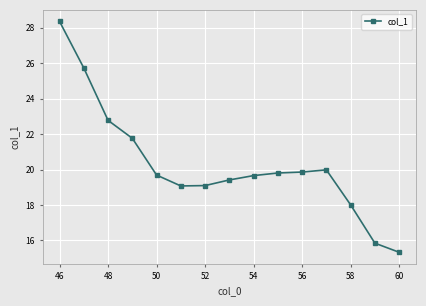

What is the difference between the maximum and minimum values?

13.0